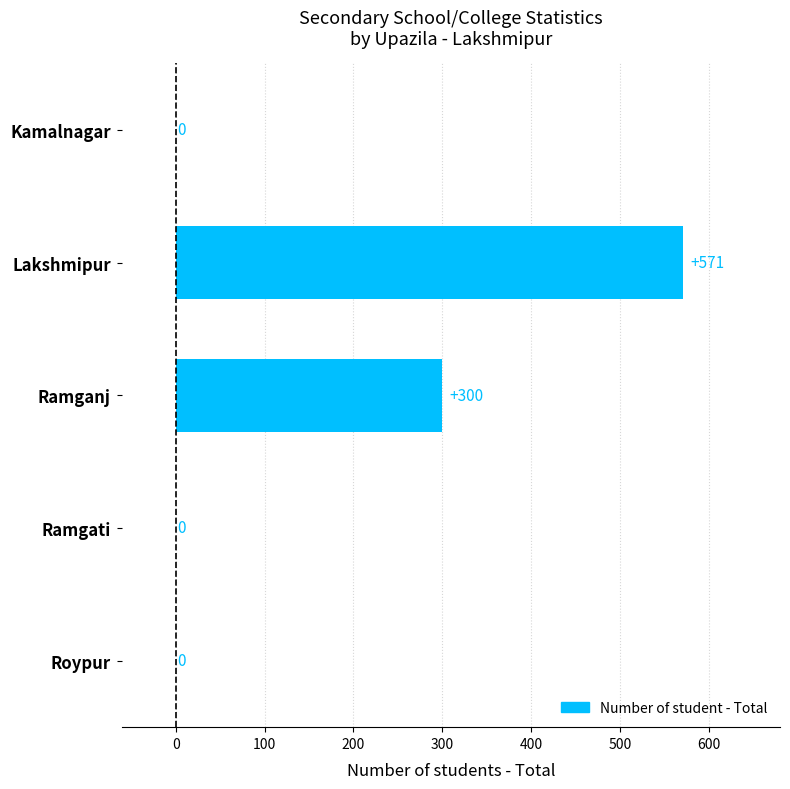

Reading top to bottom, list all the values displayed in this chart.

Kamalnagar=0	Lakshmipur=571	Ramganj=300	Ramgati=0	Roypur=0